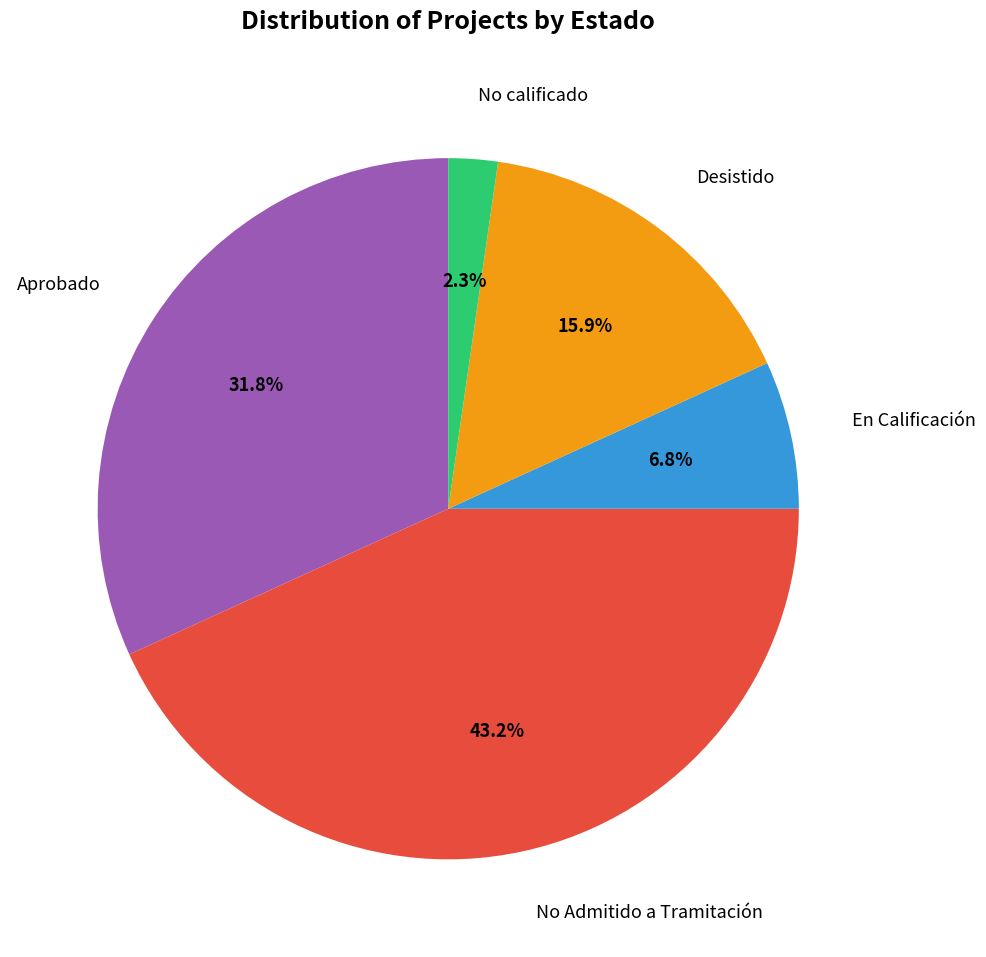

Is there any slice that represents more than half of the pie?

No